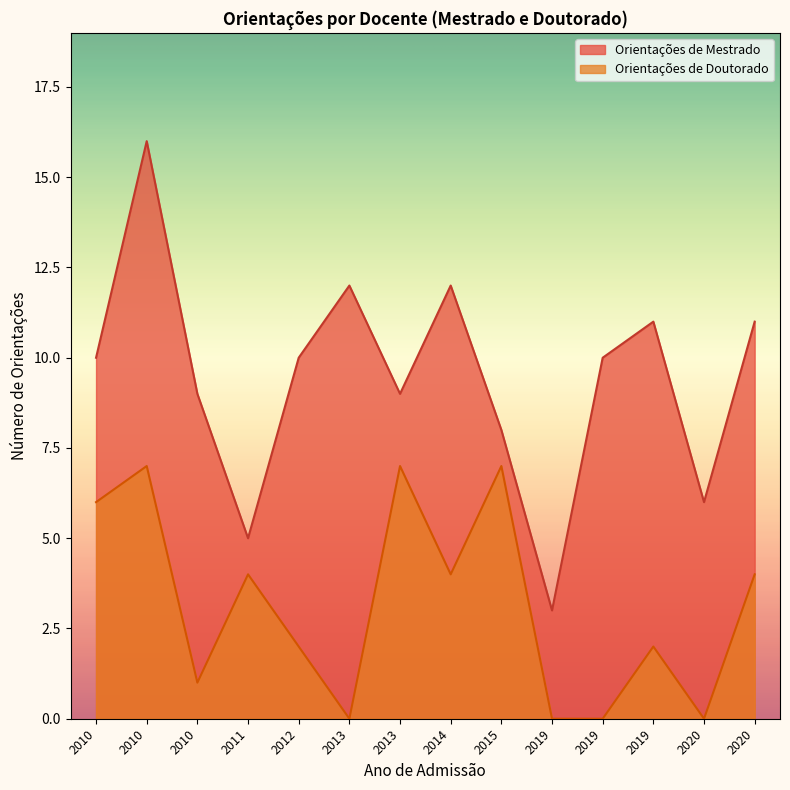

Does the chart have visible grid lines?

No